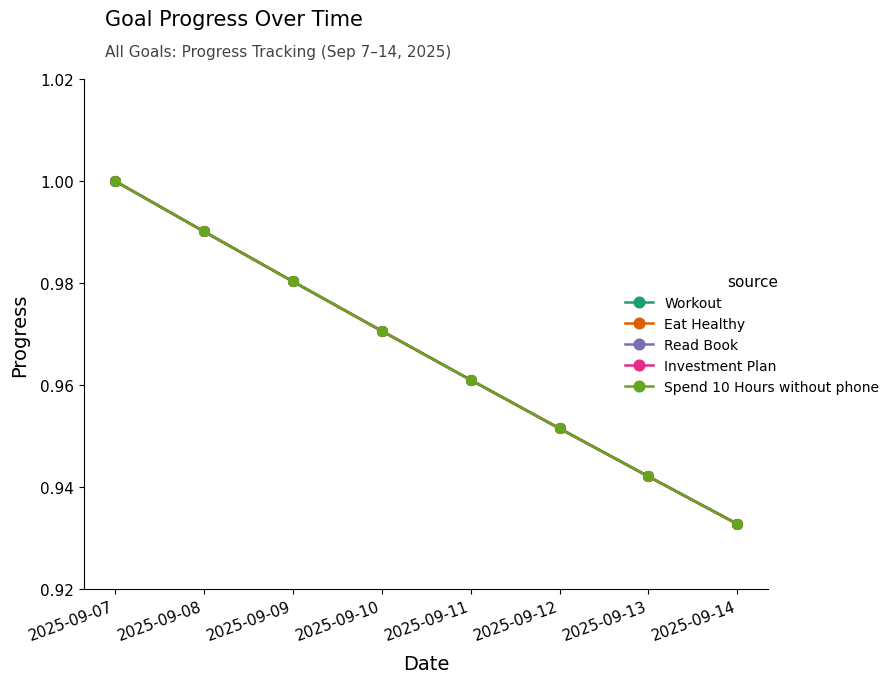

True or false: Investment Plan and Spend 10 Hours without phone intersect in this chart.

False